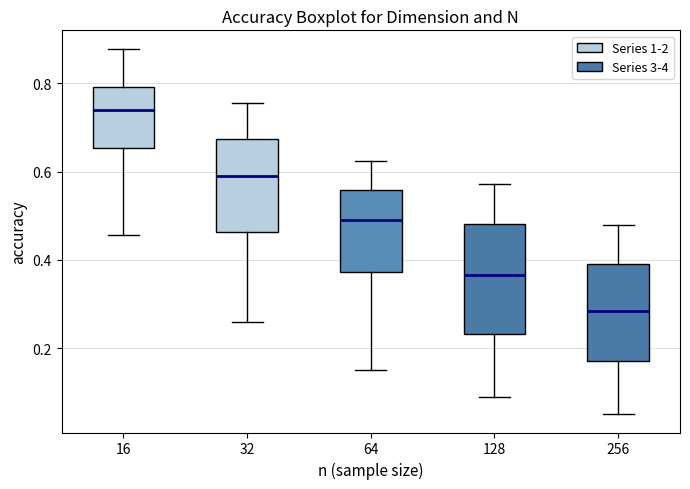

Reading left to right, transcribe this box plot: for each box, give where its median line is, the range the box spans, and where its two whiskers end, as read against the y-axis. The values are not printed on the chart, so give them approximately, as read against the axis.

16: median 0.74, box 0.66 to 0.80, whiskers 0.46 to 0.88
32: median 0.58, box 0.46 to 0.68, whiskers 0.26 to 0.76
64: median 0.50, box 0.38 to 0.56, whiskers 0.16 to 0.62
128: median 0.36, box 0.24 to 0.48, whiskers 0.08 to 0.58
256: median 0.28, box 0.18 to 0.40, whiskers 0.06 to 0.48